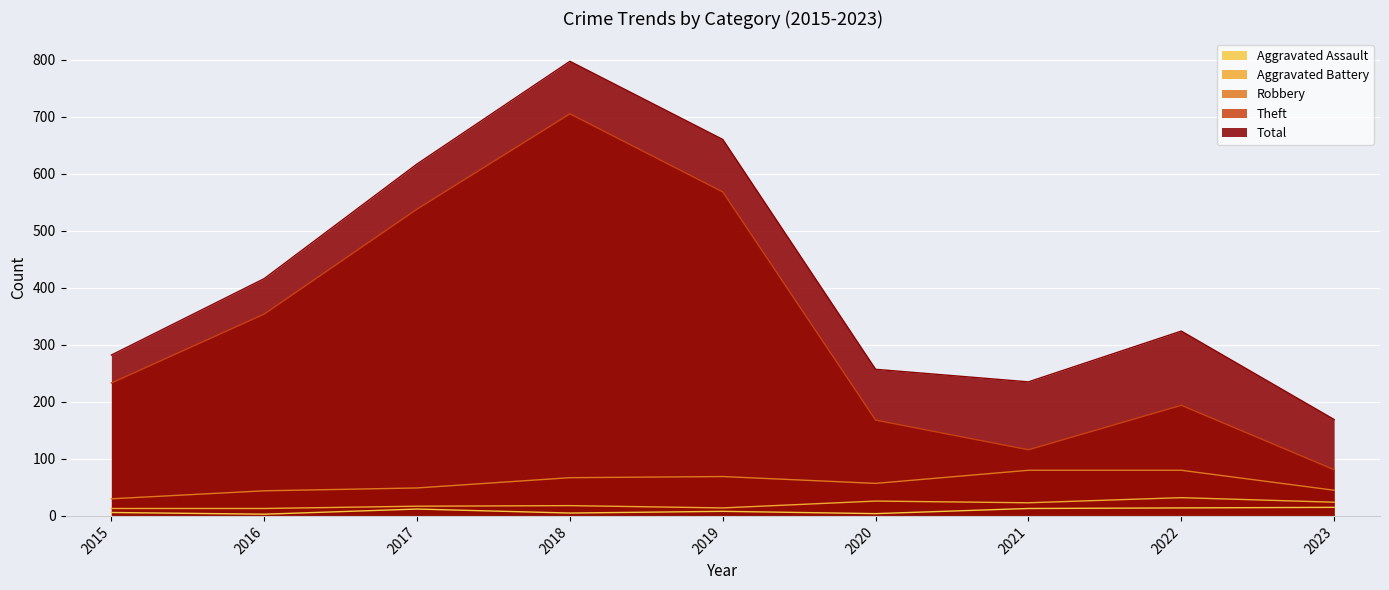

Read the Aggravated Assault value at 2022.

14